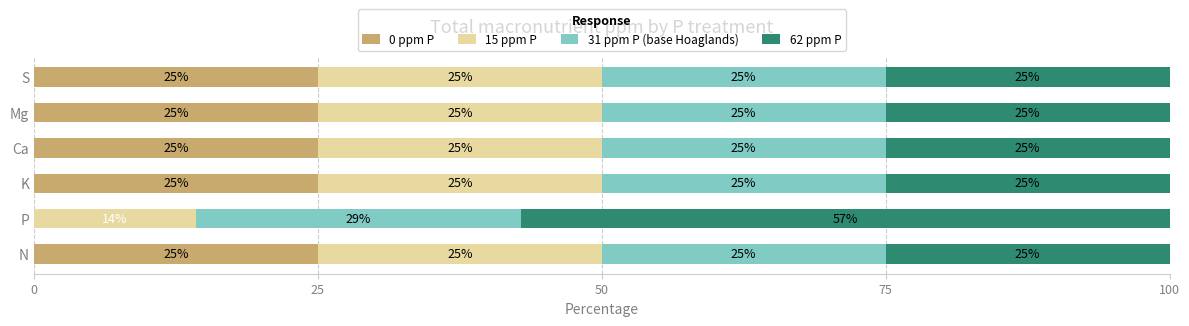

The value of 0 ppm P at S is 25.0. True or false?

True